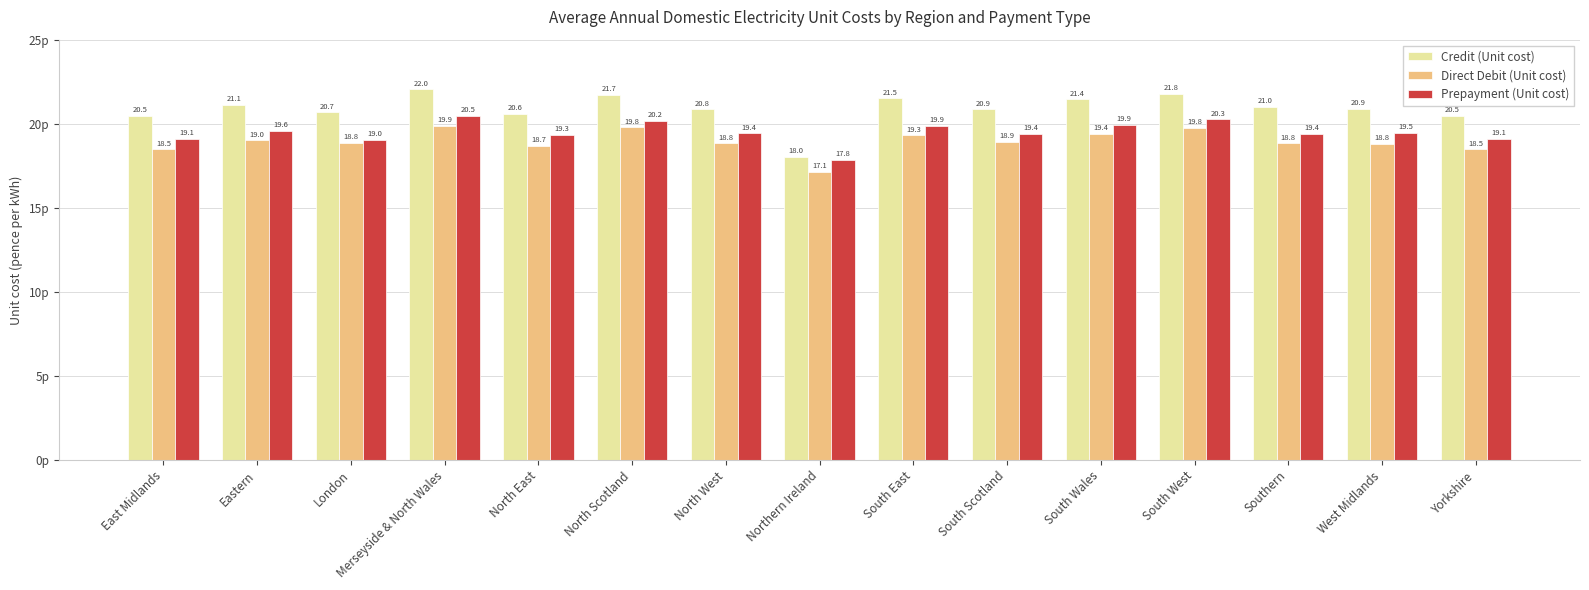

The value of Direct Debit (Unit cost) at North West is 18.8. True or false?

True